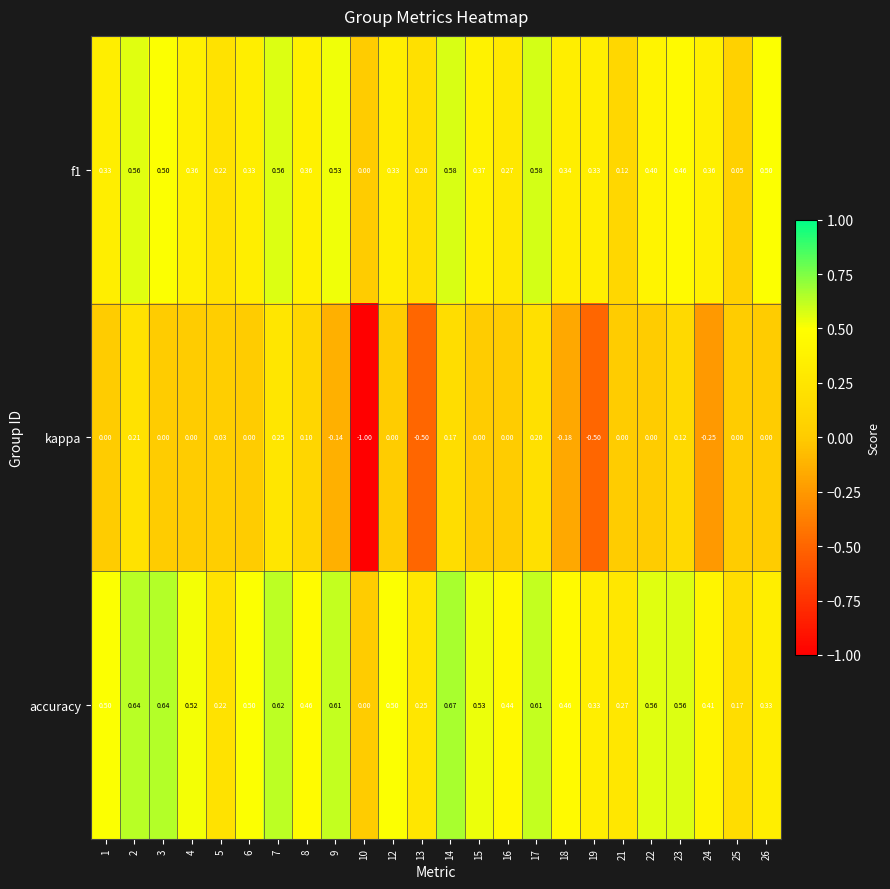

Which series has the largest total across all categories?

accuracy